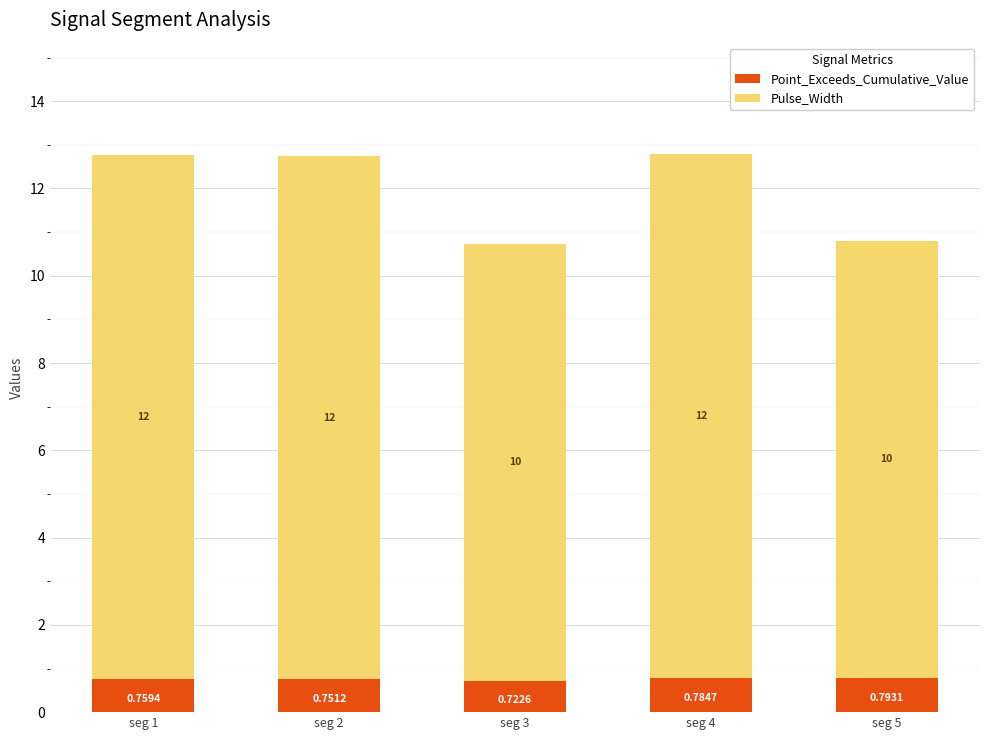

Read the Point_Exceeds_Cumulative_Value value at seg 1.

0.8